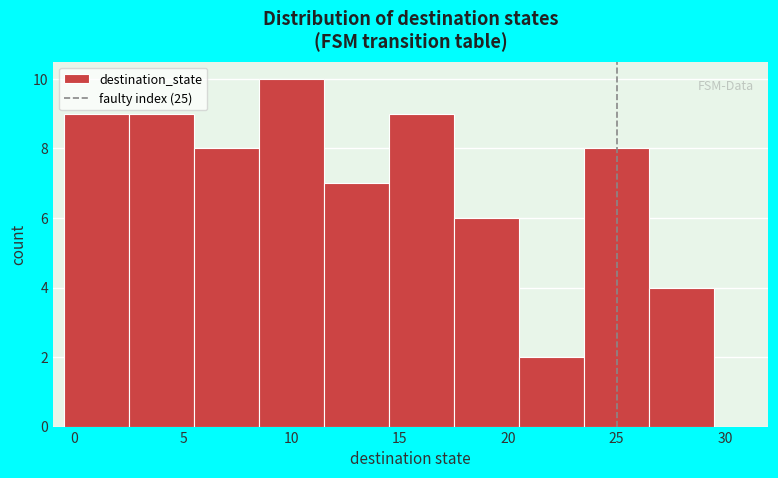

Reading left to right, list every bar in this chart as the range it spans on the x-axis followed by its height. The values are not printed on the chart, so give them approximately, as read against the axis.

-0.5 to 2.5: 9
2.5 to 5.5: 9
5.5 to 8.5: 8
8.5 to 11.5: 10
11.5 to 14.5: 7
14.5 to 17.5: 9
17.5 to 20.5: 6
20.5 to 23.5: 2
23.5 to 26.5: 8
26.5 to 29.5: 4